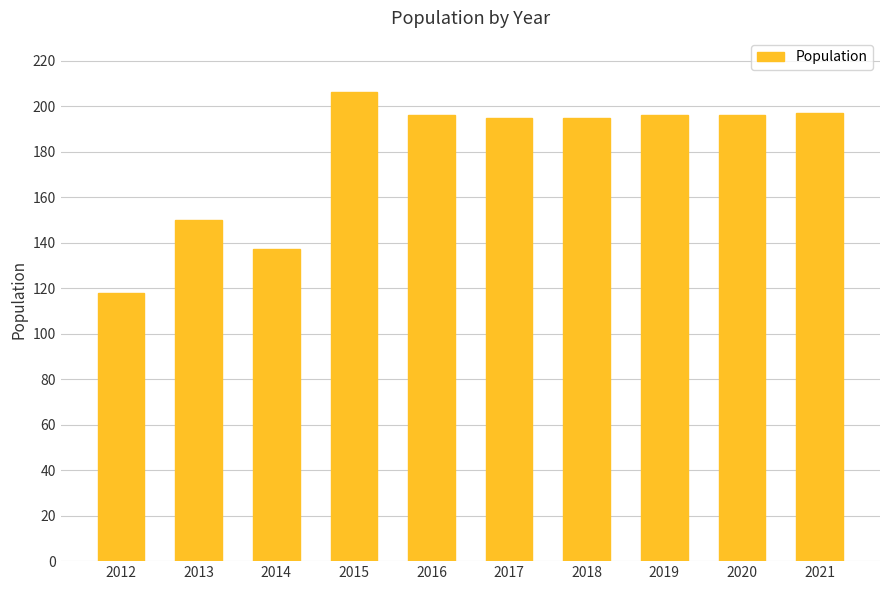

How many bars are there in total?

10